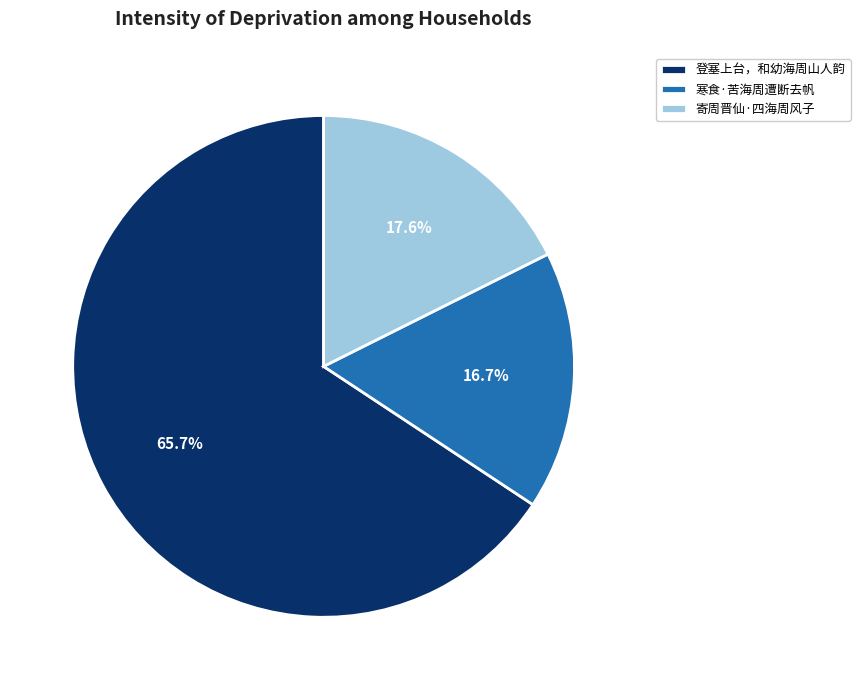

To the nearest percent, what is the average slice percentage?

33%